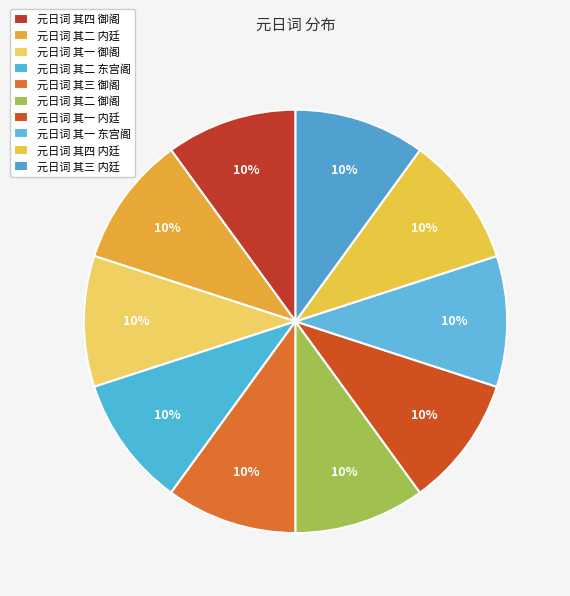

How many segments does this pie chart have?

10